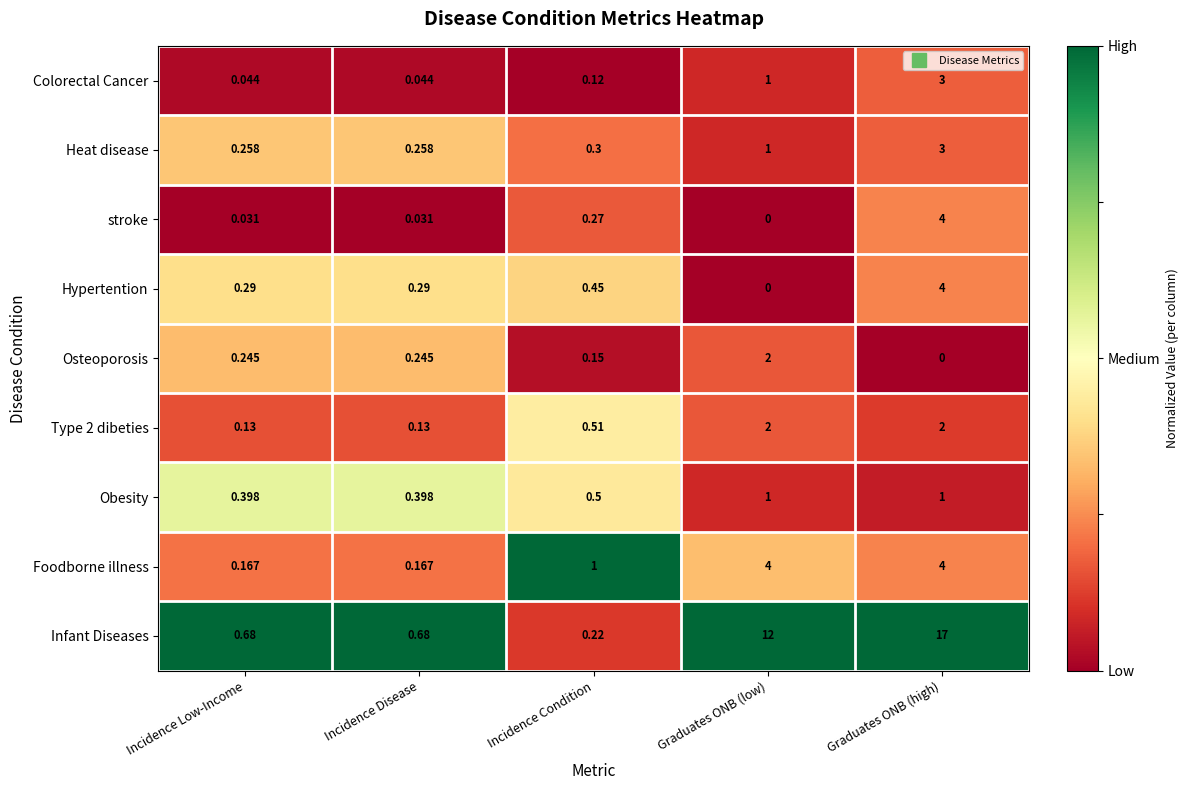

Which series has the largest total across all categories?

Infant Diseases